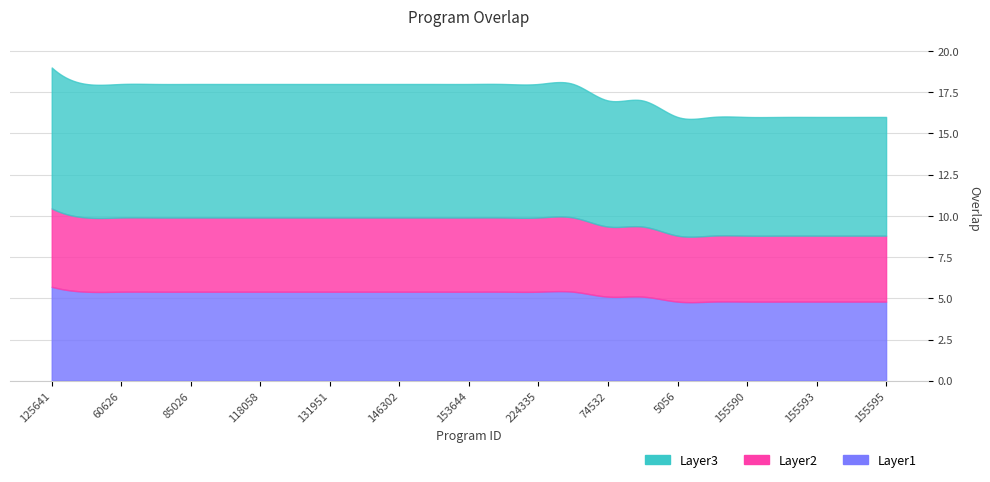

True or false: the data shows 17 at 74532.

True